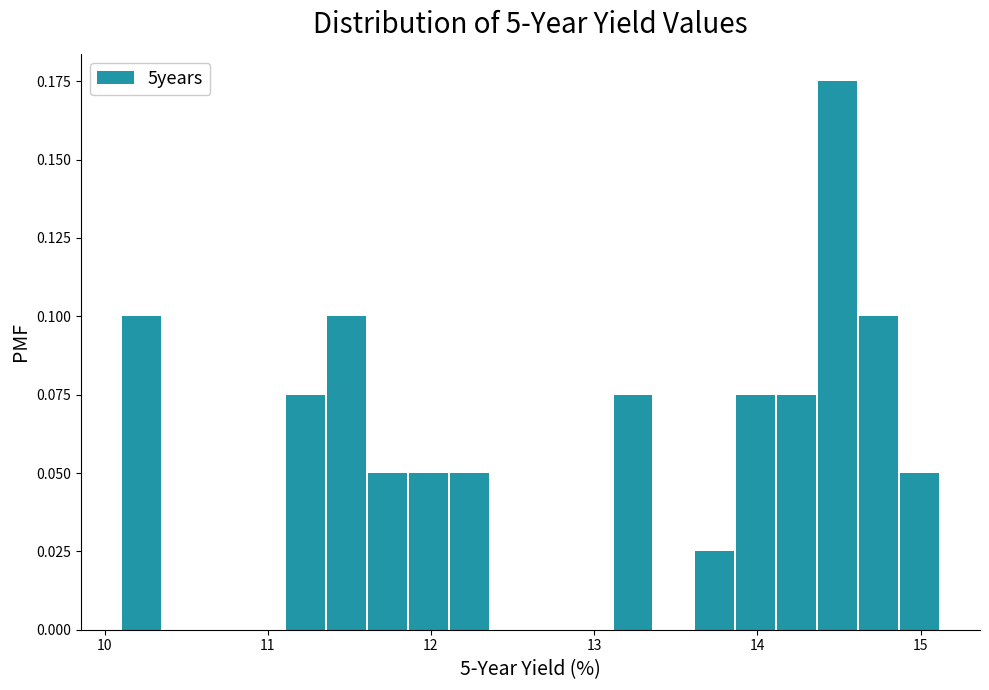

Read against the x-axis, roughly where is the centre of the tallest bar?

14.5